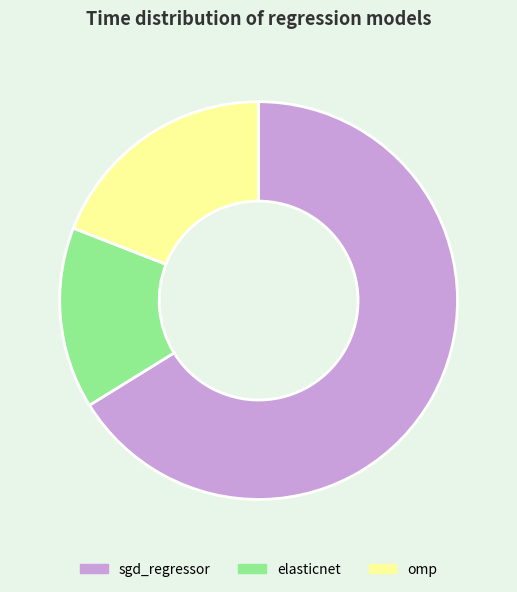

Combined, do omp and elasticnet account for over 50%?

No